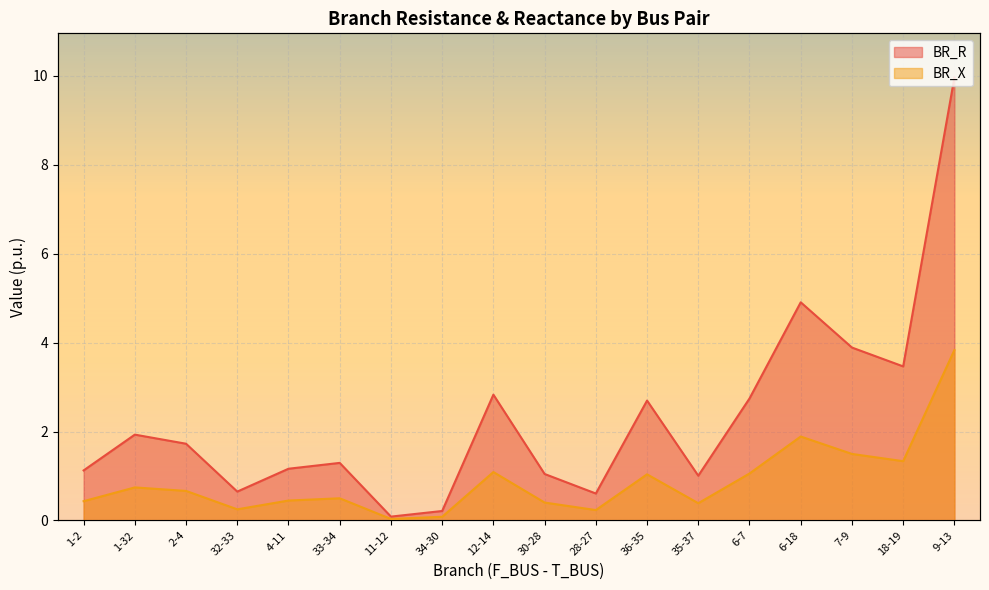

What is the sum of all BR_R values?

41.3